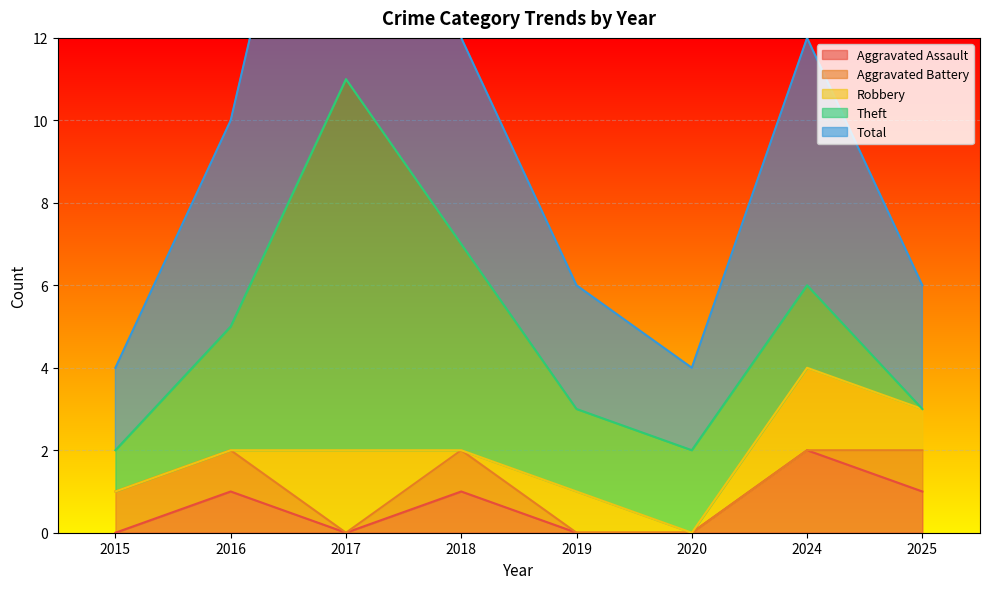

Which series has the largest total across all categories?

Total